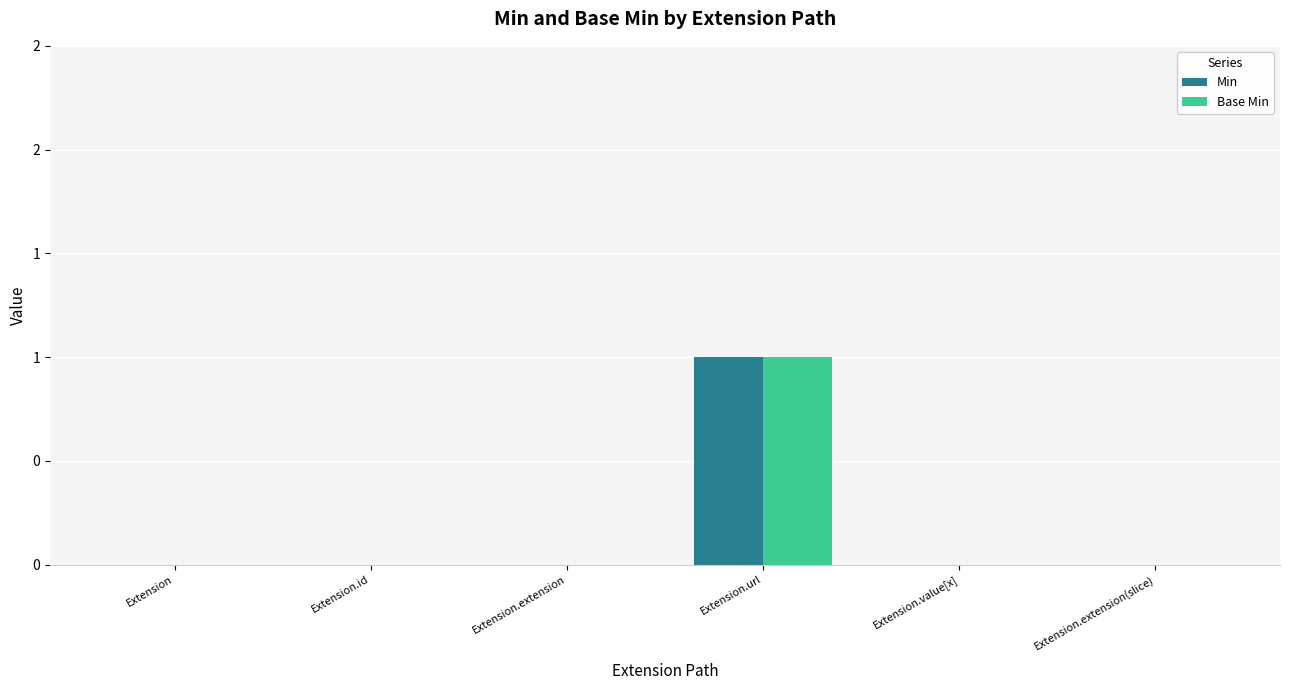

What position from the right is Extension.extension(slice)?

1